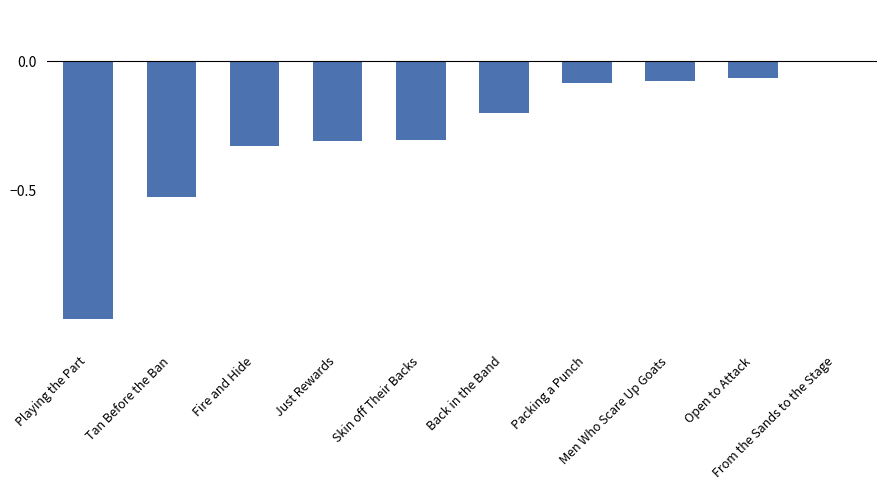

Is it true that the value at Packing a Punch is -0.0?

False